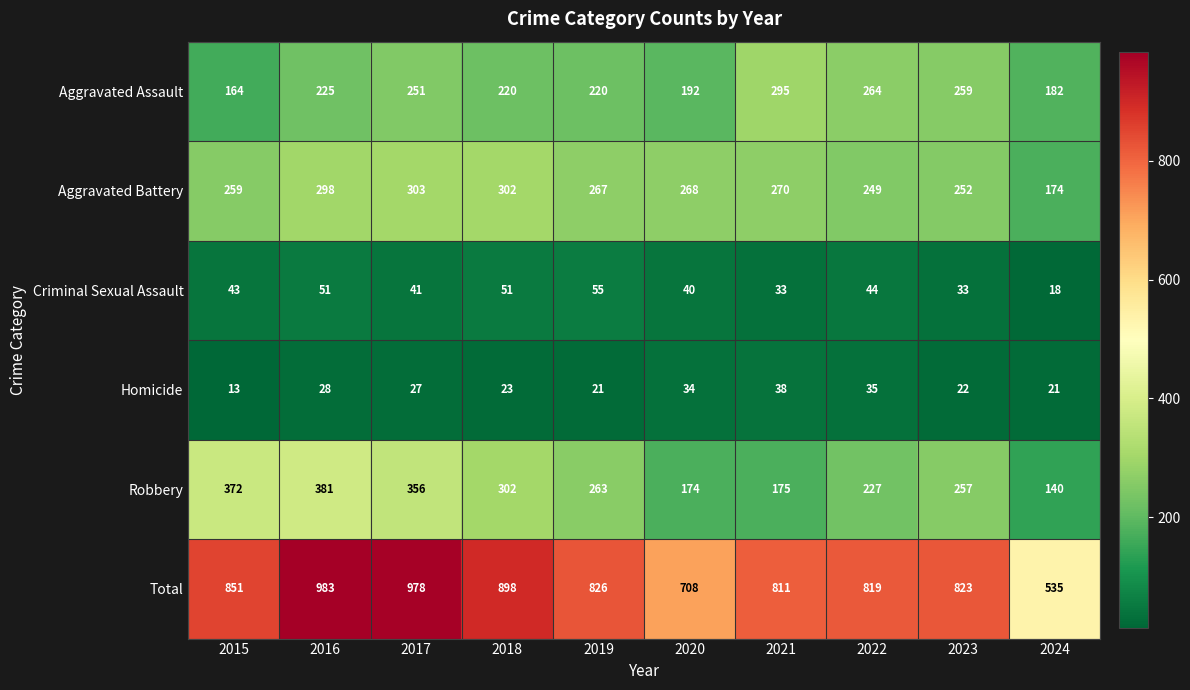

What is the total value across all series at 2016?

1966